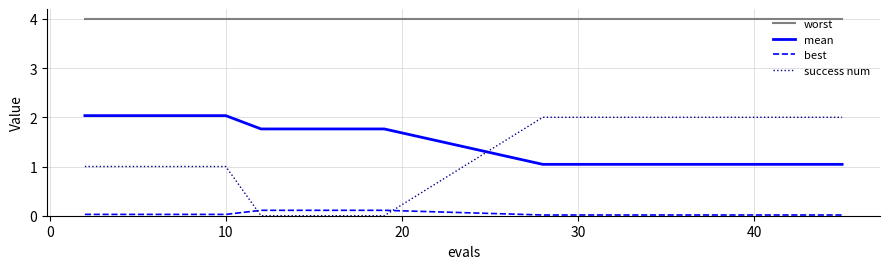

After their last crossing, which series has the higher values: success num or mean?

success num